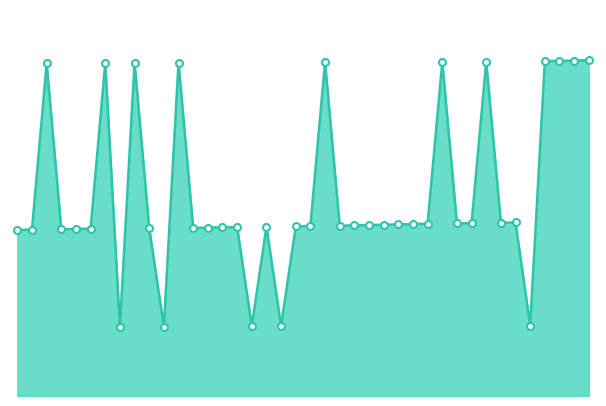

List the labels in order of value, largest first.

1790, 1789, 1788, 1787, 1783, 1780, 1772, 1762, 1759, 1757, 1753, 1785, 1784, 1782, 1781, 1779, 1778, 1777, 1776, 1775, 1774, 1773, 1771, 1770, 1768, 1766, 1765, 1764, 1763, 1760, 1756, 1755, 1754, 1752, 1751, 1786, 1769, 1767, 1761, 1758